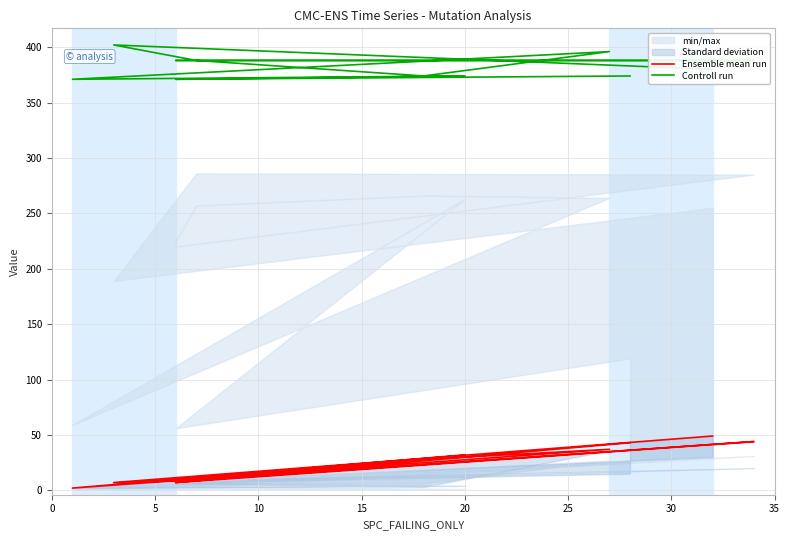

At how many categories does at least one series exceed 124?

13